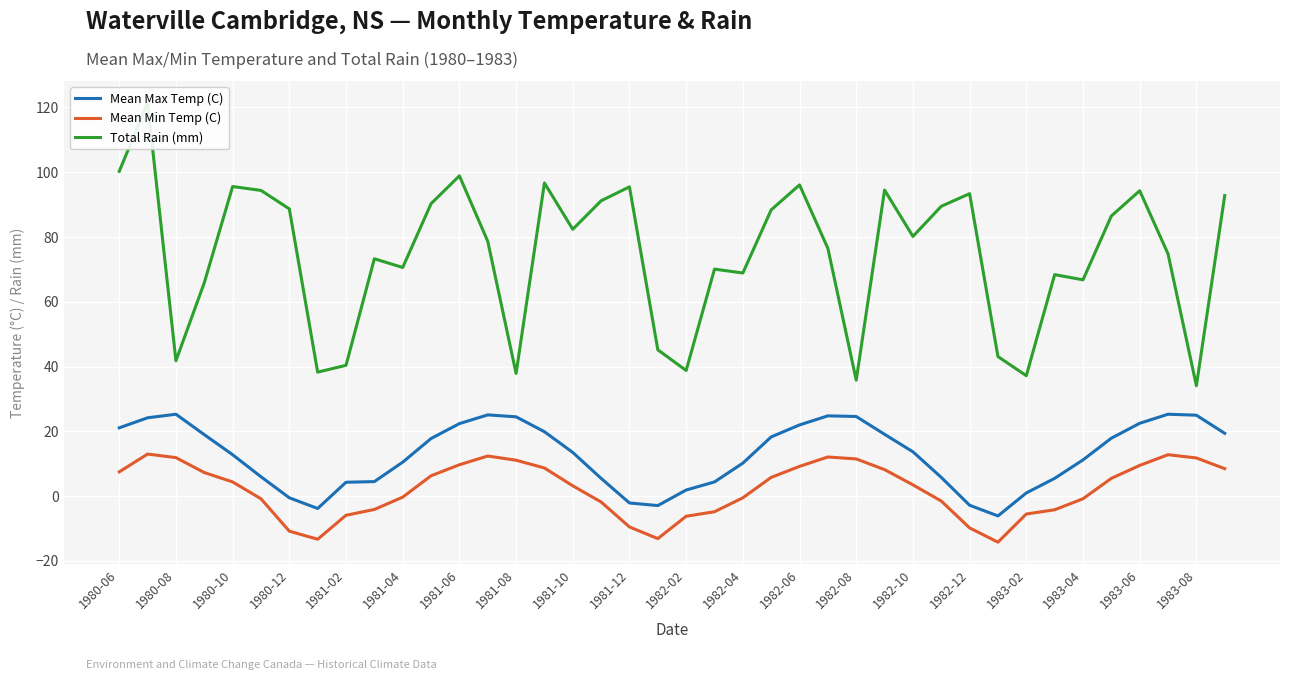

What is the highest value of the Mean Min Temp (C) series?

13.0